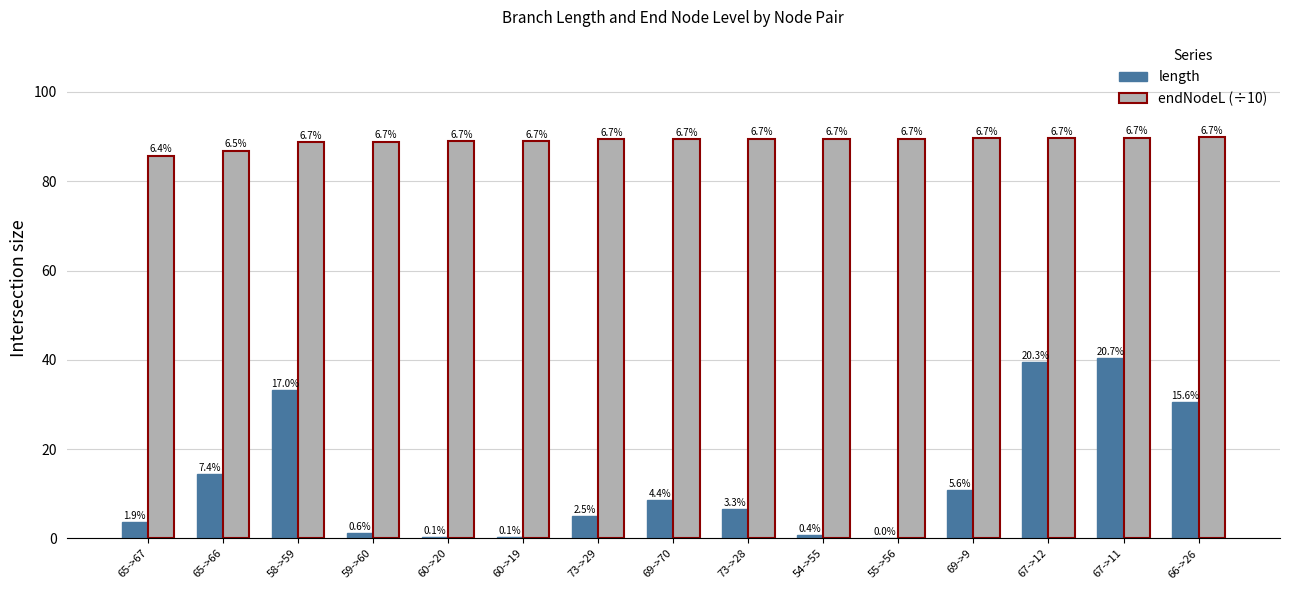

What is the difference between the highest and lowest values at 69->9?

78.8